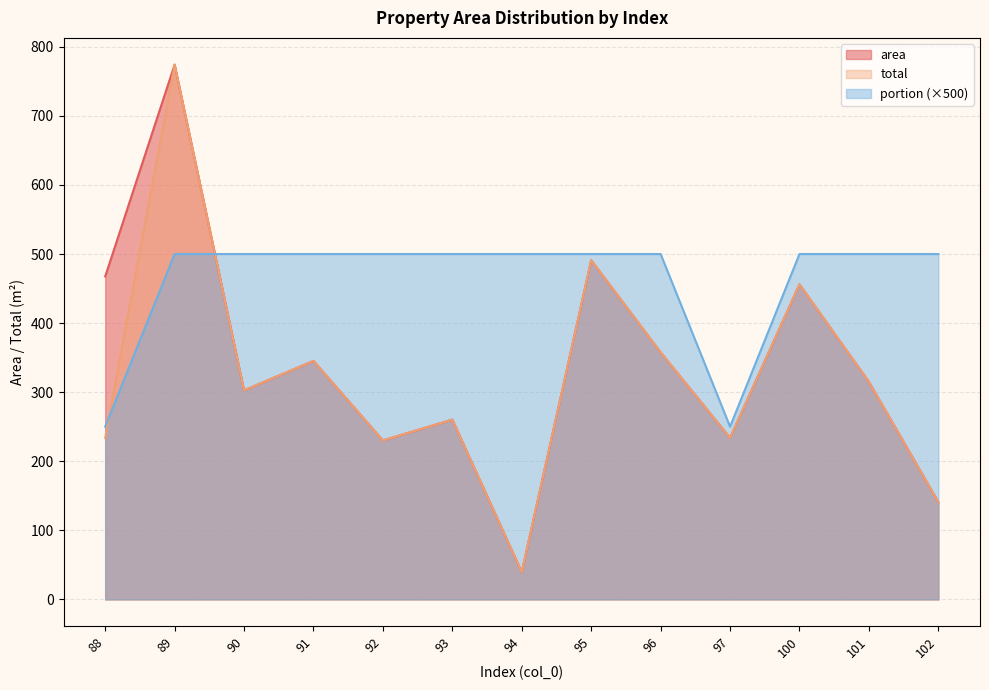

At which category is the sum across all series the highest?

89